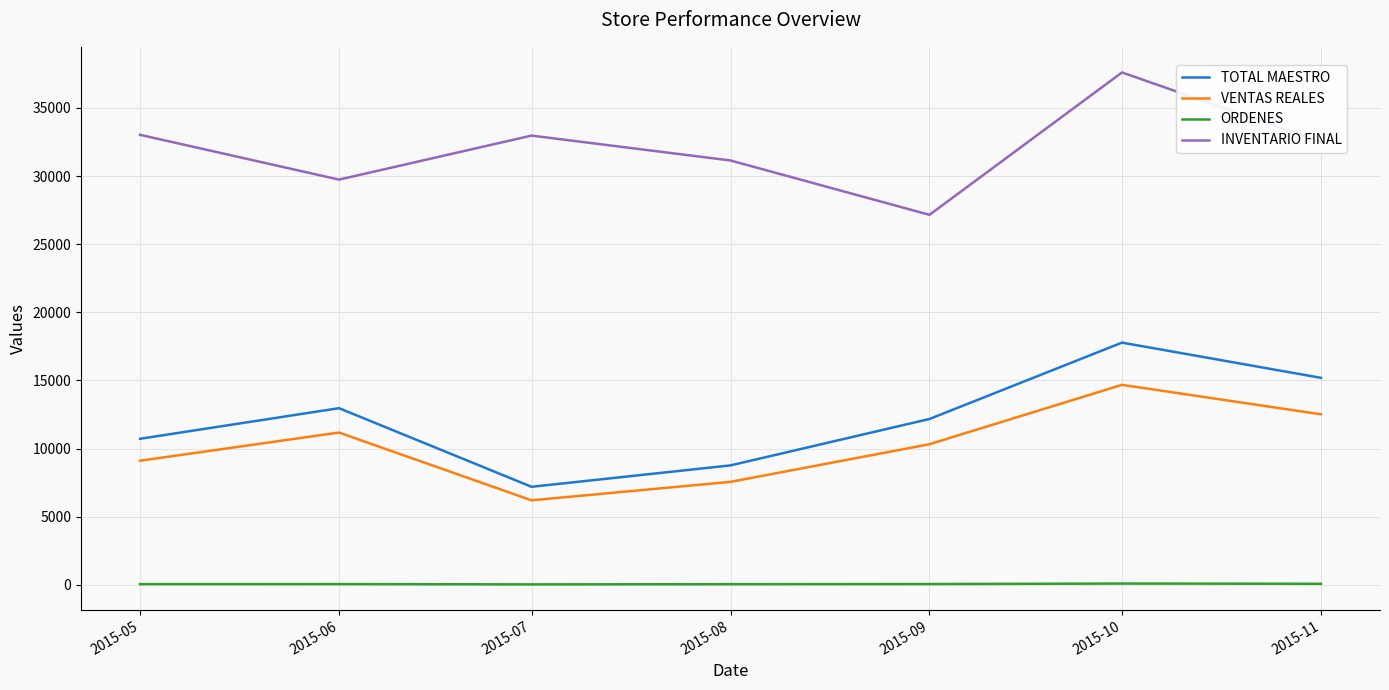

What is the difference between the VENTAS REALES values at 2015-06 and 2015-07?

4973.3